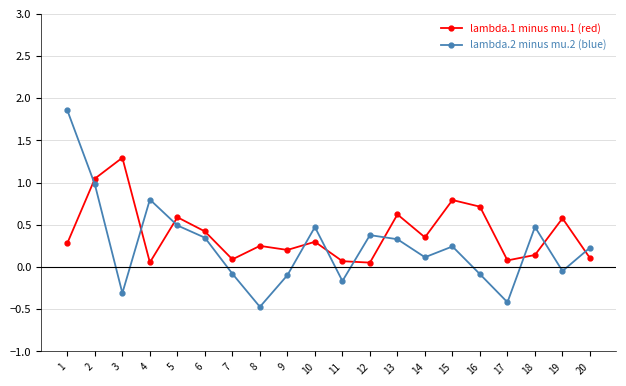

True or false: lambda.2 minus mu.2 (blue) has more than 2 points higher than both neighbors.

True